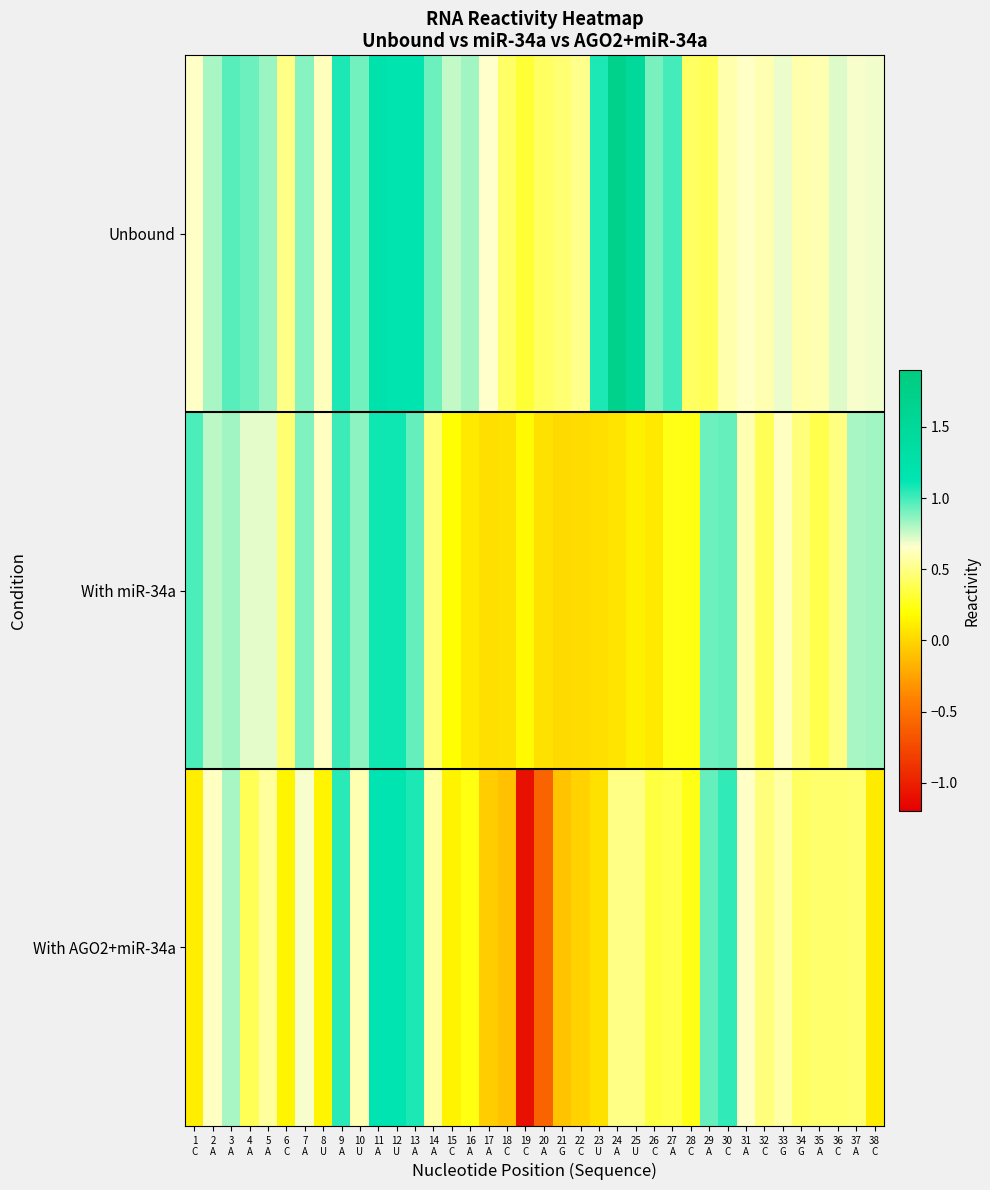

At 27 A, list the series in order from largest to smallest.

Unbound, With AGO2+miR-34a, With miR-34a